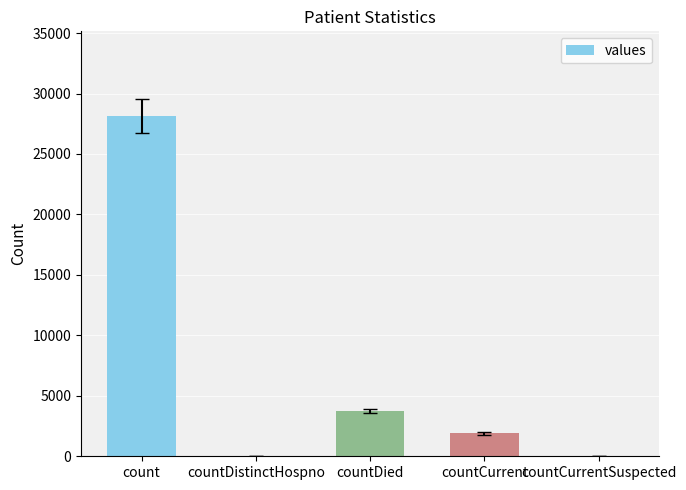

Is it true that the value at countDistinctHospno is 0?

True